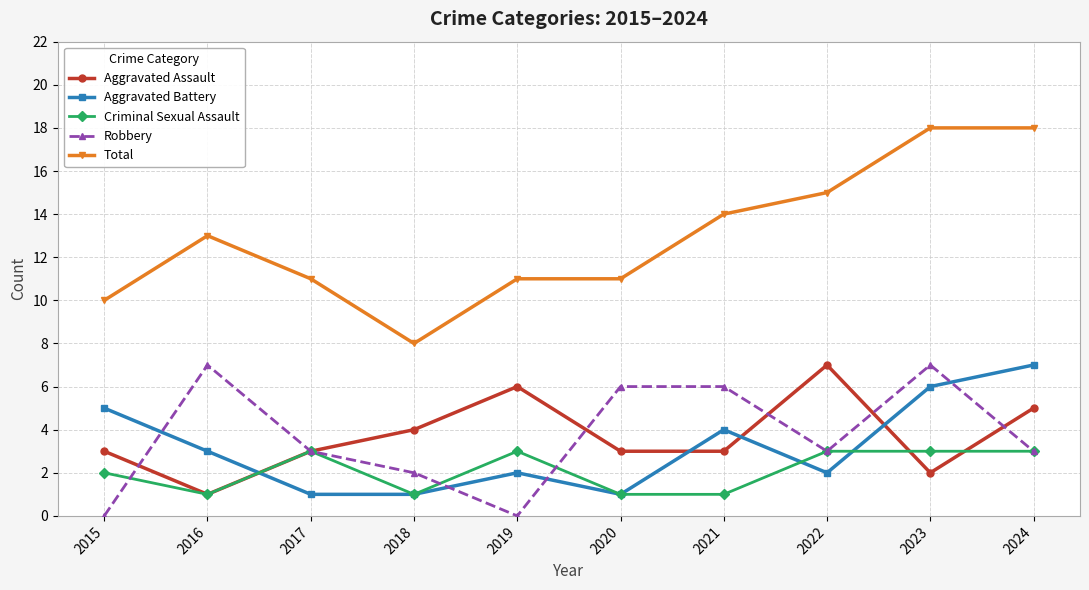

Which series has the largest total across all categories?

Total